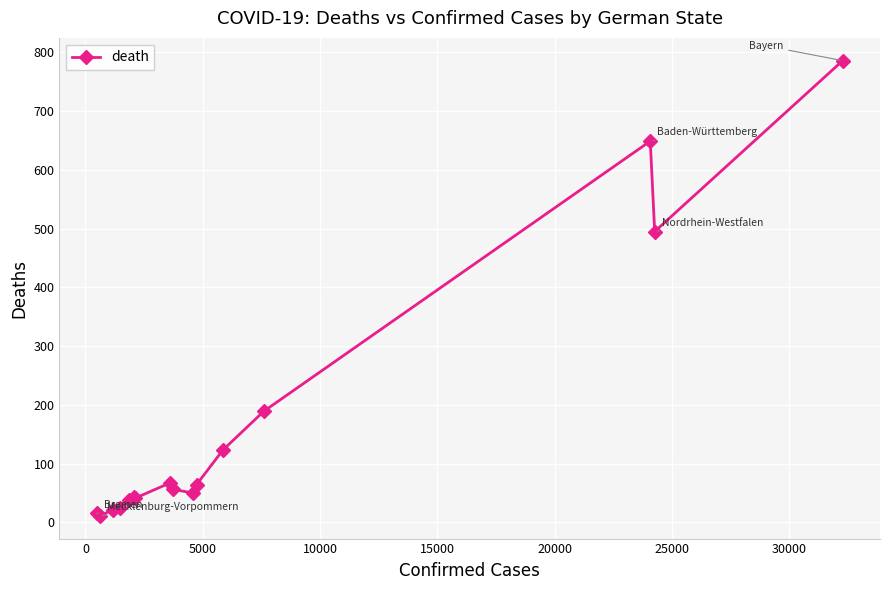

How many data points are less than 56?

8